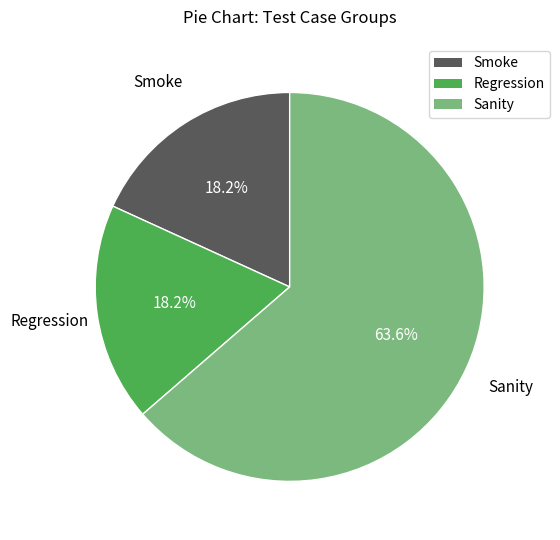

How many slices are in this pie chart?

3